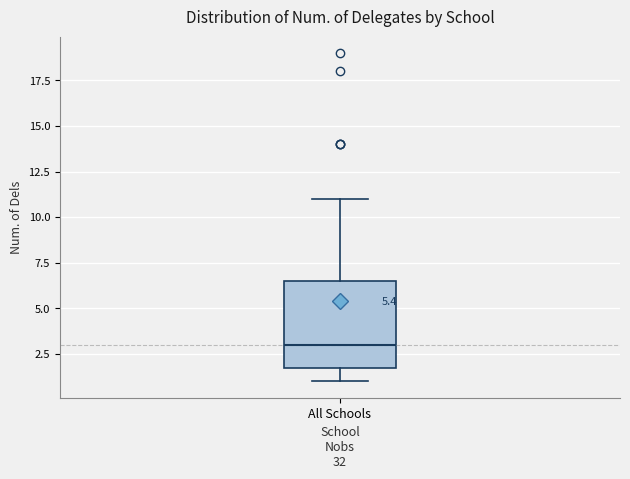

Transcribe this box plot: give where the median line is, the range the box spans, and where the two whiskers end, as read against the y-axis. The values are not printed on the chart, so give them approximately, as read against the axis.

median 3.0, box 2.0 to 6.5, whiskers 1.0 to 11.0